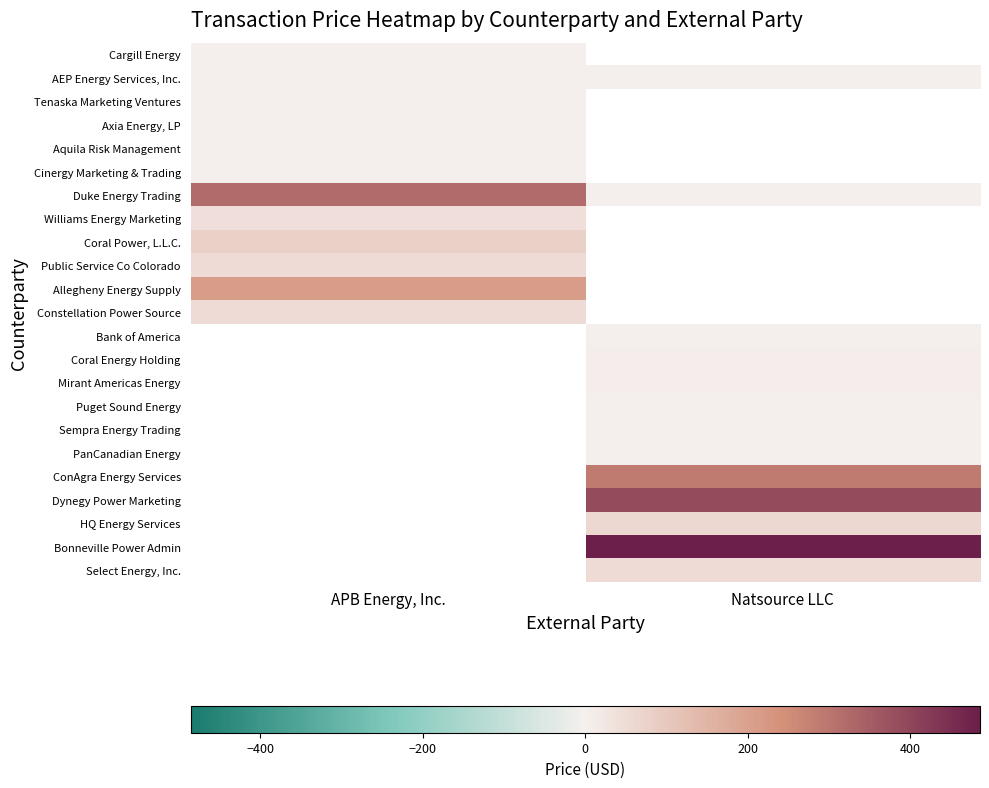

Which has a higher value, APB Energy, Inc. or Natsource LLC?

Natsource LLC